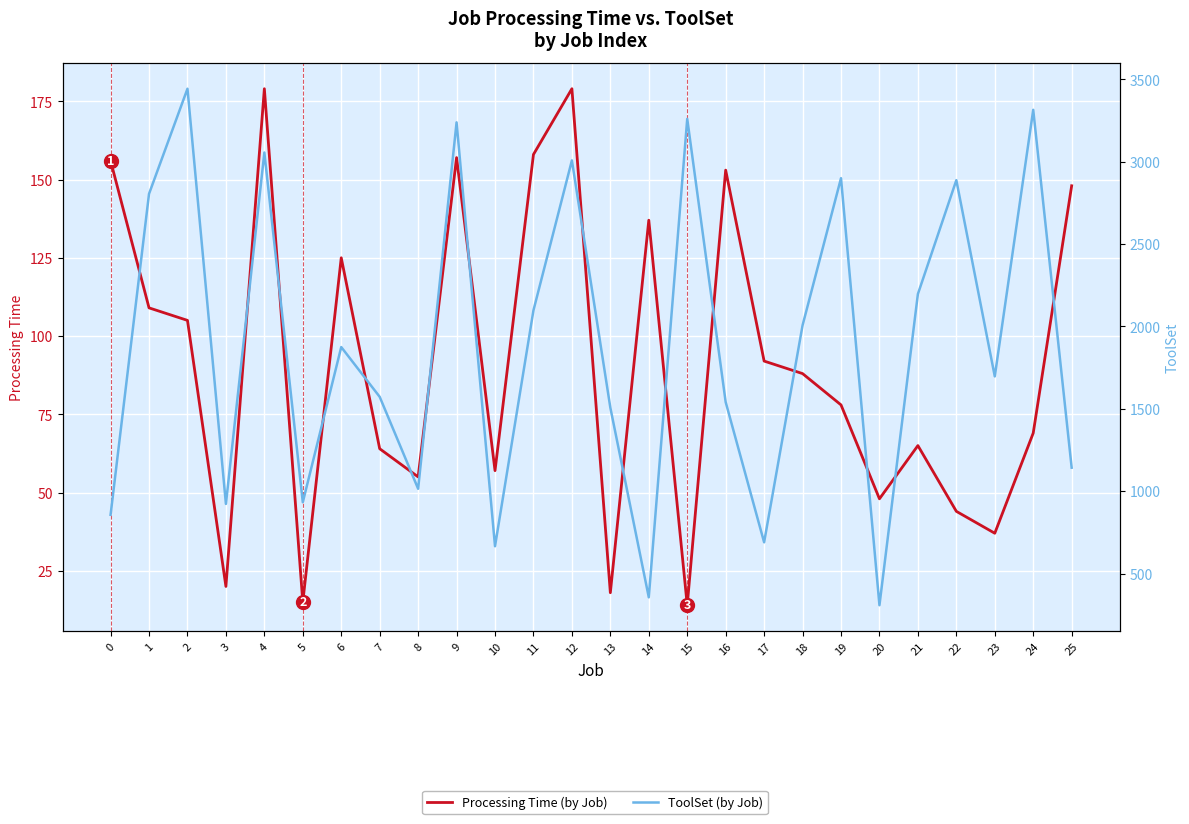

What is the difference between the ToolSet (by Job) values at 21 and 23?

500